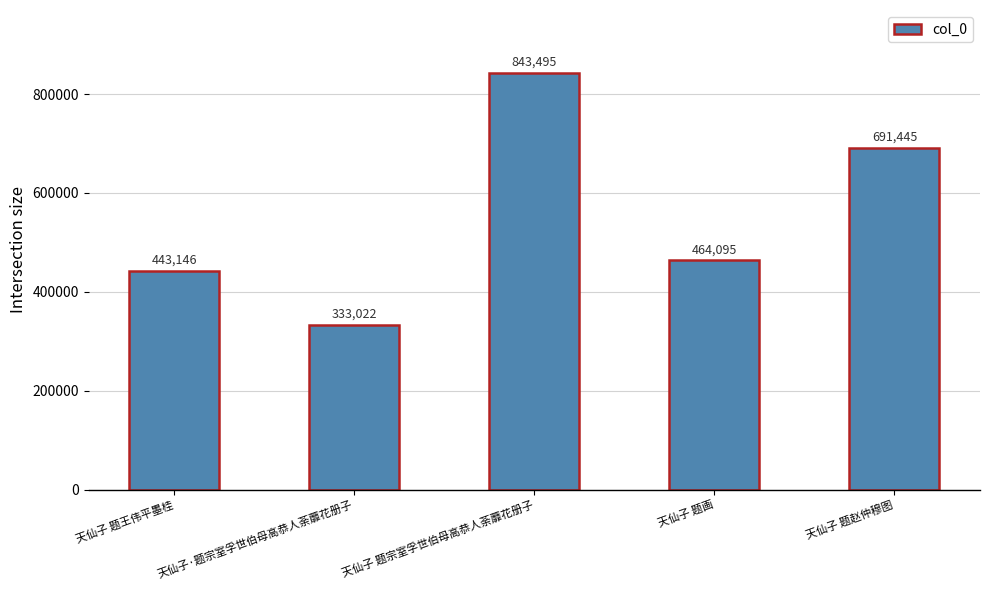

How many data points are less than 464095?

2